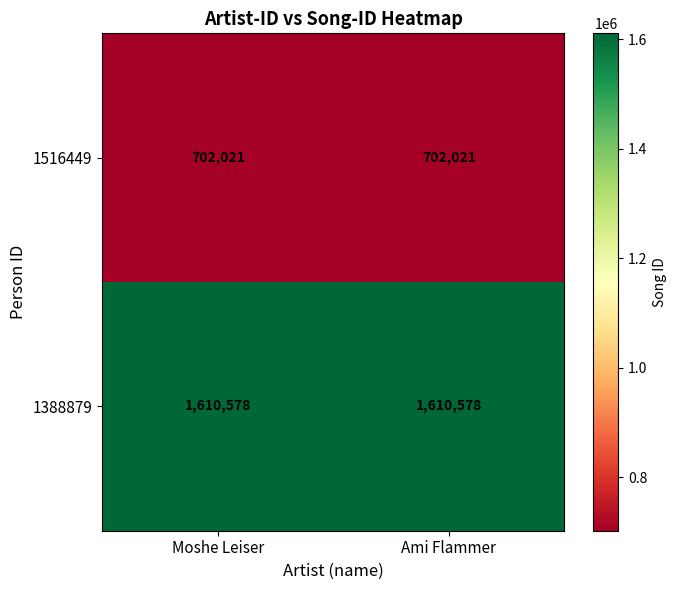

The value of 1516449 at Ami Flammer is 702021. True or false?

True